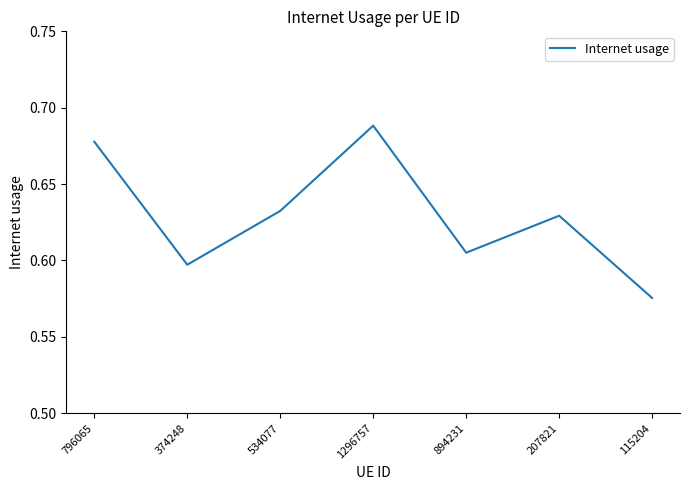

How many interior local valleys (lower than both neighbors) does the data have?

2